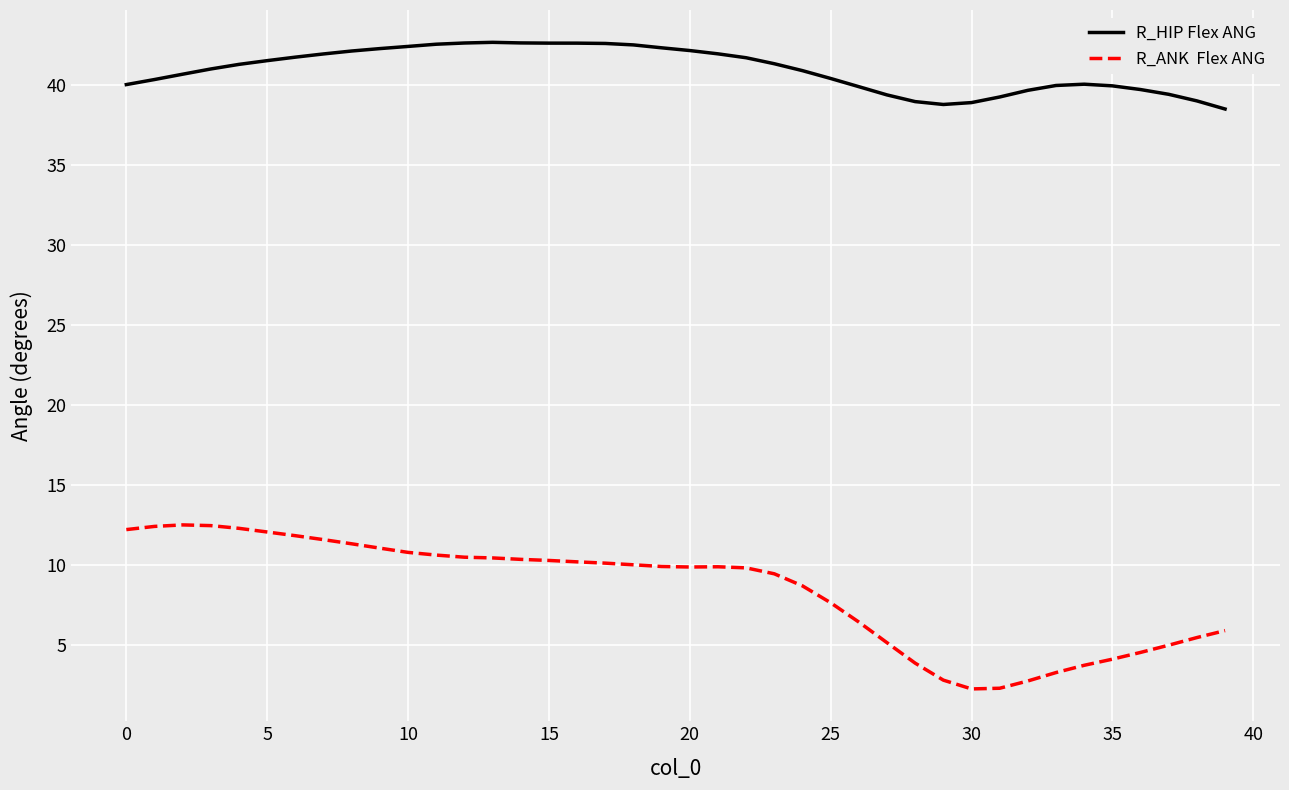

How many categories are shown in the chart?

40